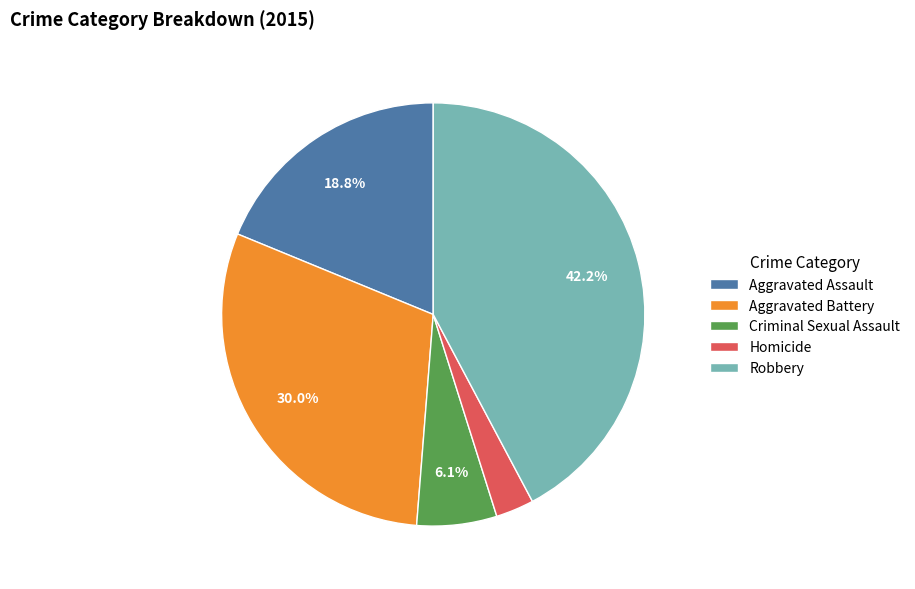

To the nearest percent, what portion does Aggravated Battery represent?

30%